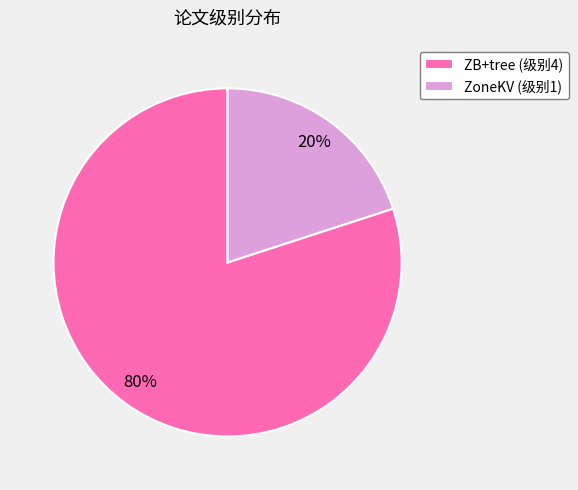

The ZoneKV (级别1) slice represents 26% of the pie. True or false?

False